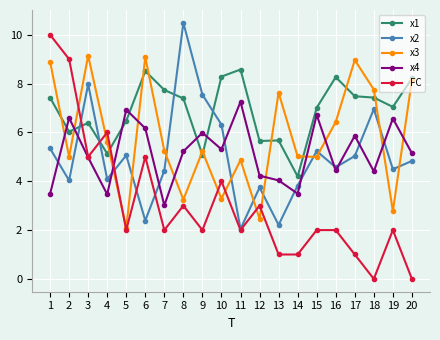

Does the chart have visible grid lines?

Yes